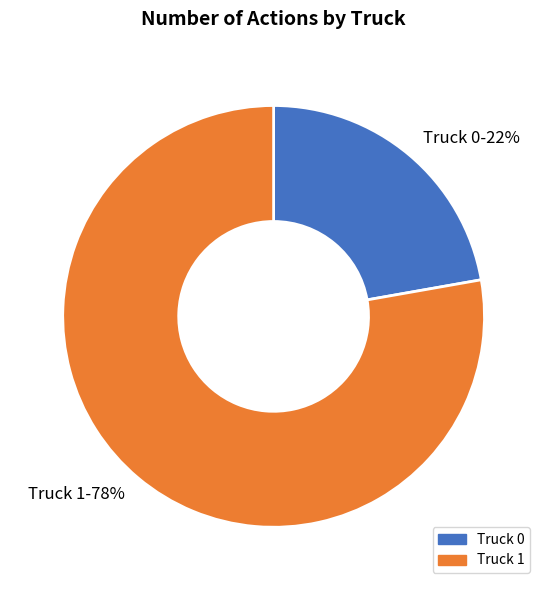

True or false: Truck 0 accounts for 10% of the total.

False